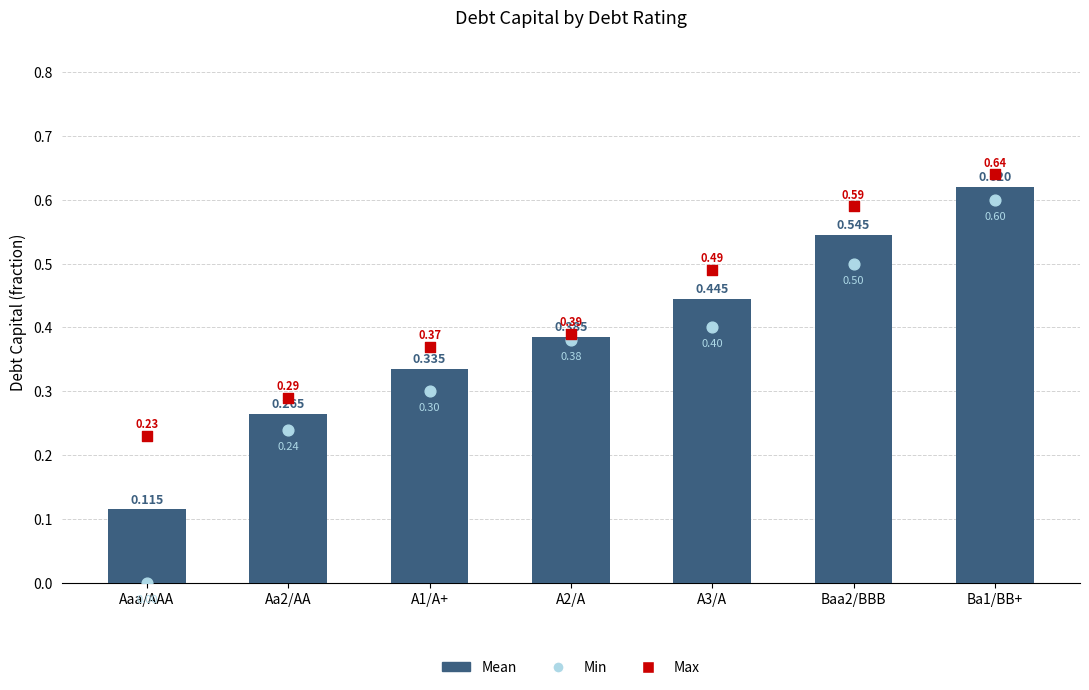

Is the value of Max at A2/A greater than the value of Mean at A2/A?

Yes